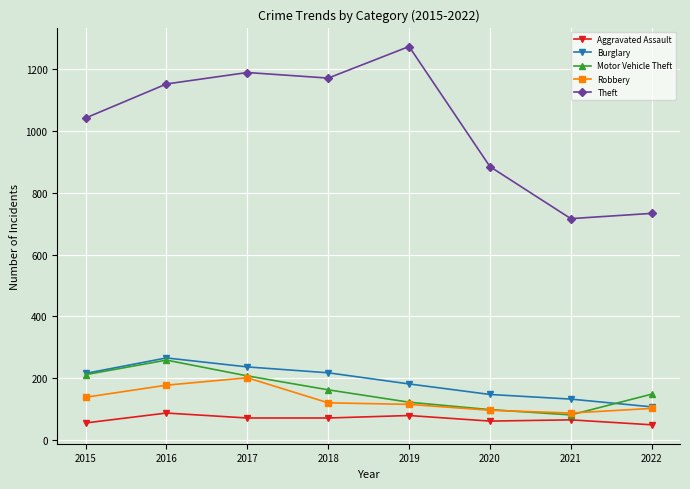

What value does the Burglary series have at 2021?

133